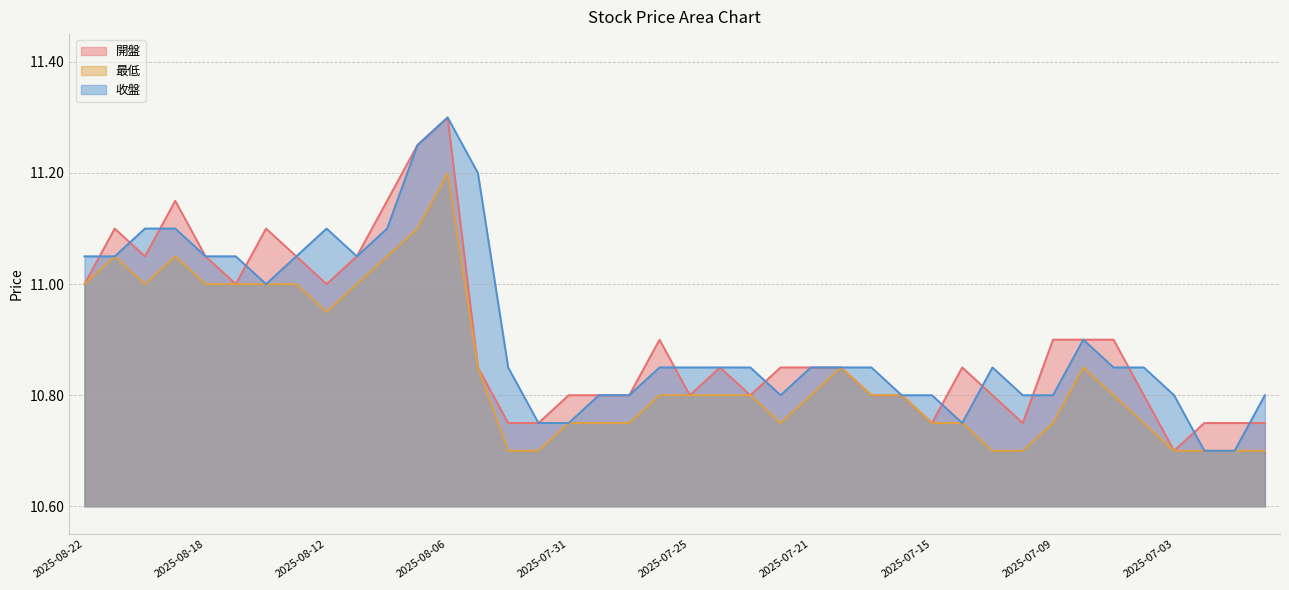

Where is the first local minimum for 最低?

2025-08-20